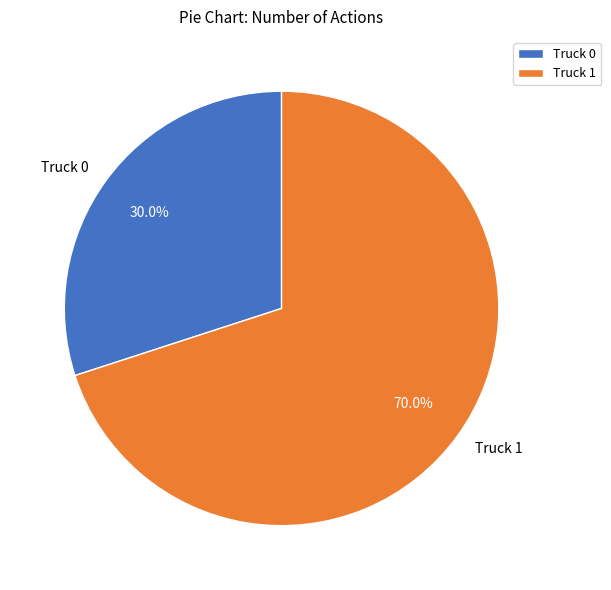

Which category accounts for the majority?

Truck 1